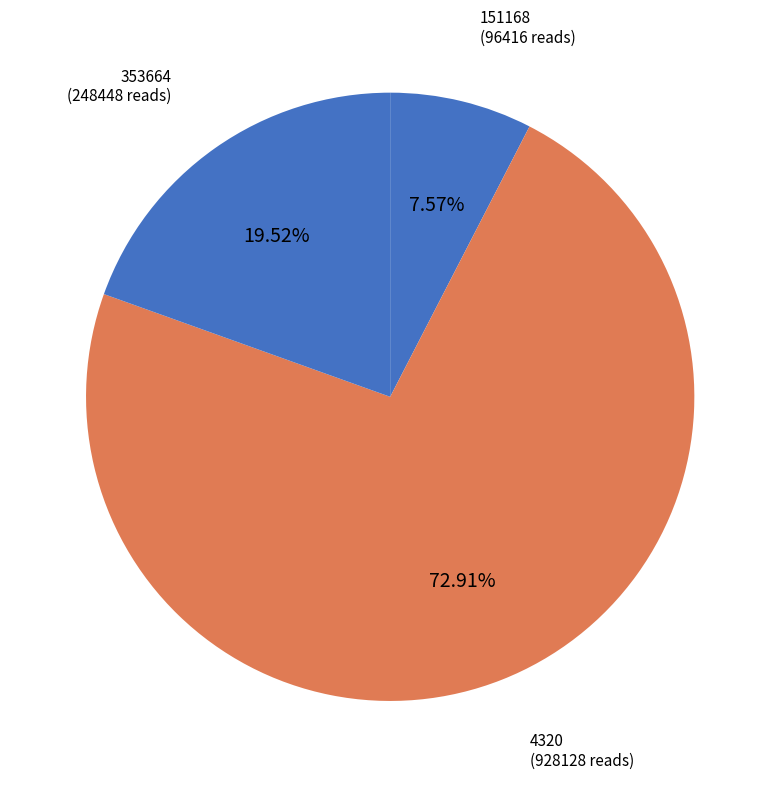

The 353664 slice represents 30% of the pie. True or false?

False